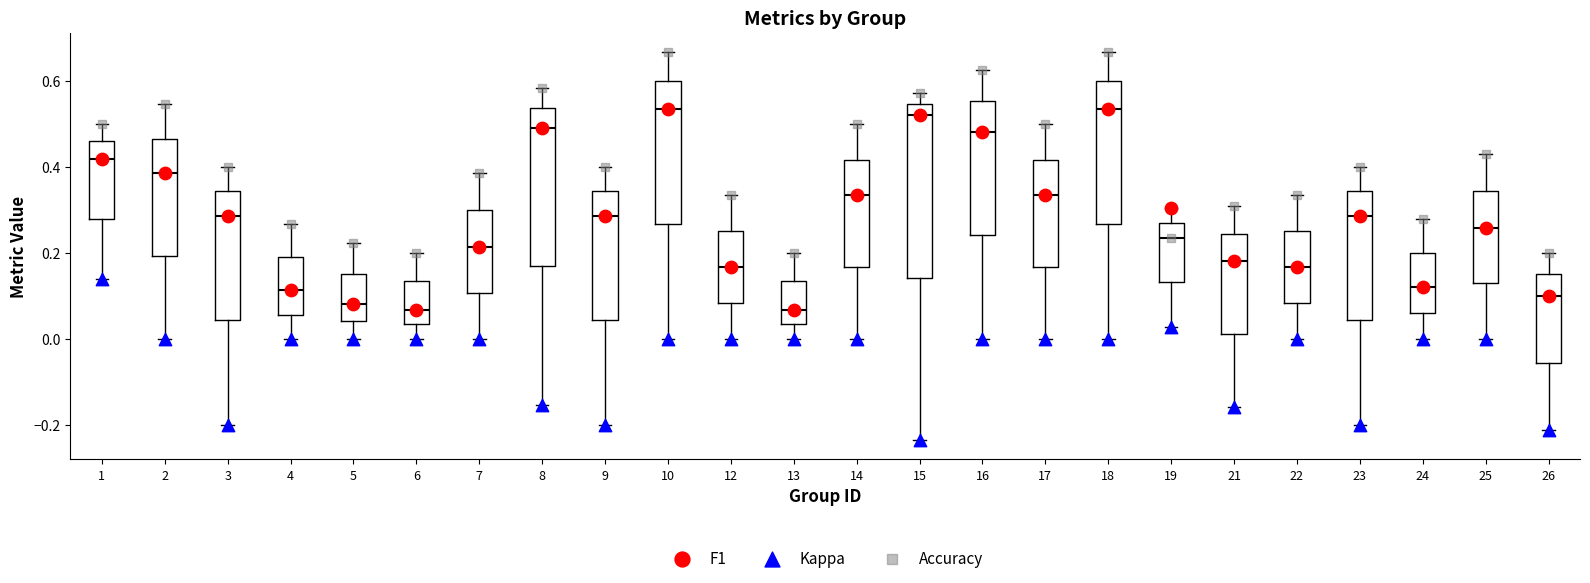

Where does the upper whisker of the box at x = 6 end on the y-axis? The values are not printed on the chart, so give them approximately, as read against the axis.

0.20